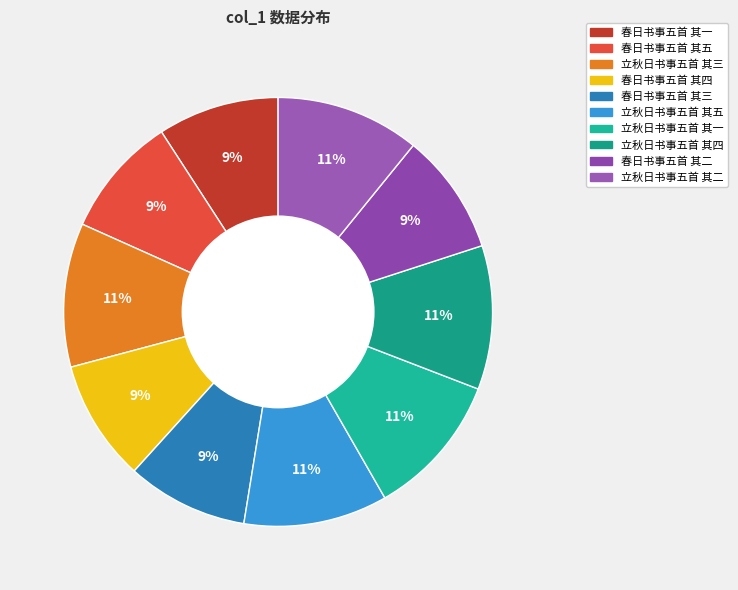

Rank the categories by value from lowest to highest.

春日书事五首 其五, 春日书事五首 其四, 春日书事五首 其三, 春日书事五首 其二, 春日书事五首 其一, 立秋日书事五首 其一, 立秋日书事五首 其二, 立秋日书事五首 其三, 立秋日书事五首 其四, 立秋日书事五首 其五